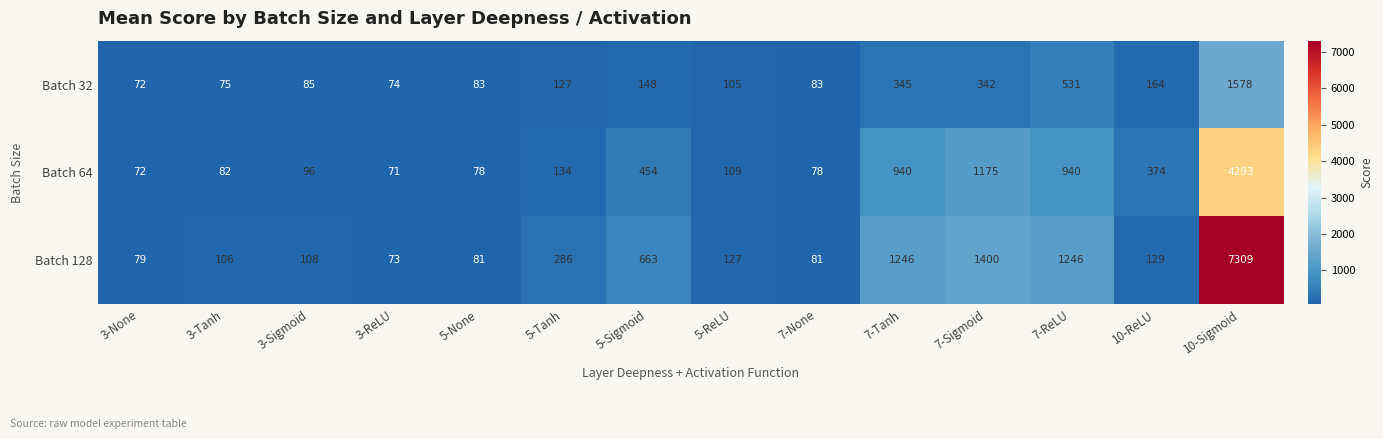

What is the maximum value shown in the chart?

7309